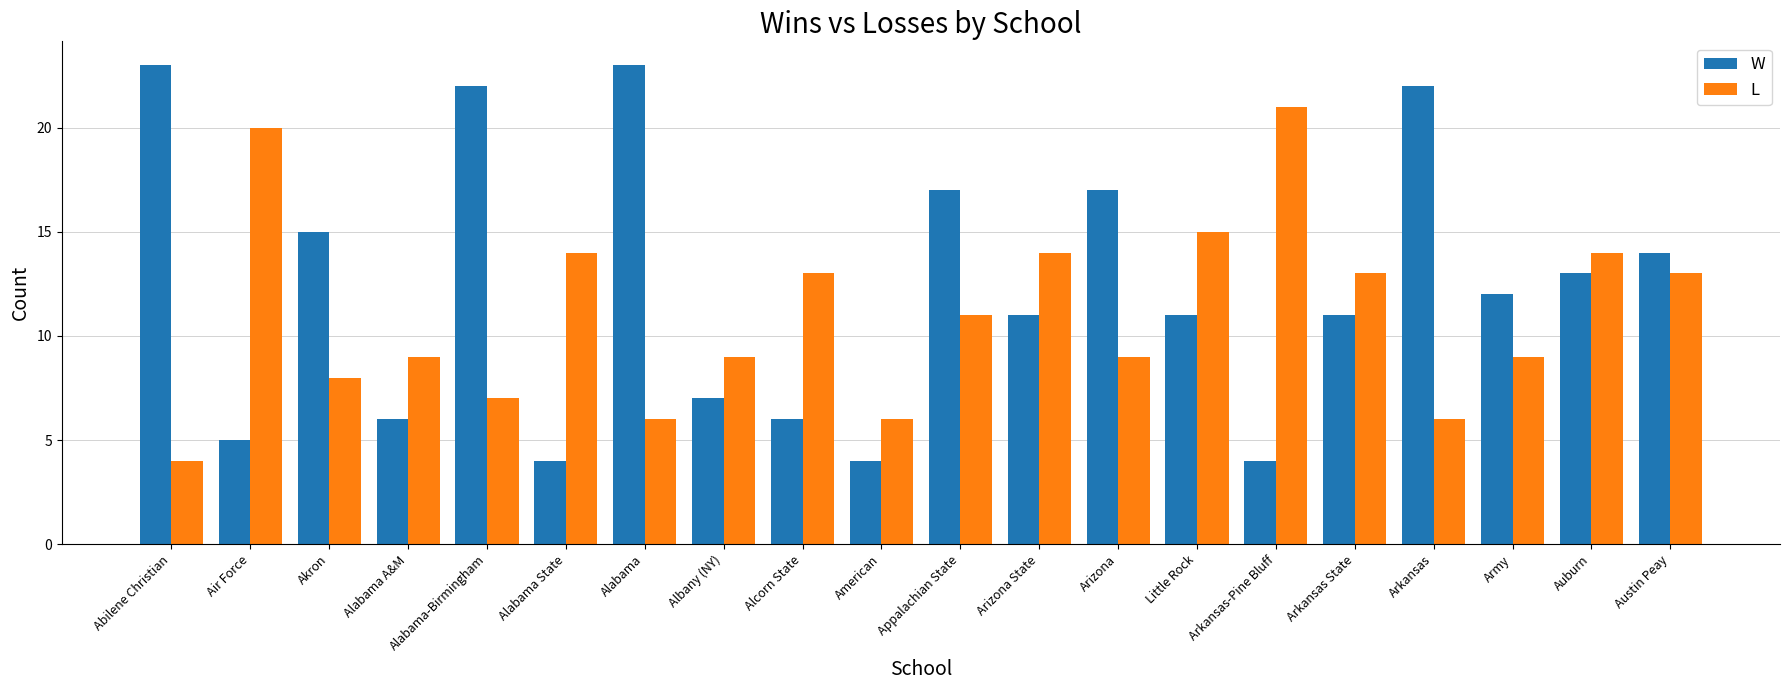

The value of L at Alcorn State is 13. True or false?

True